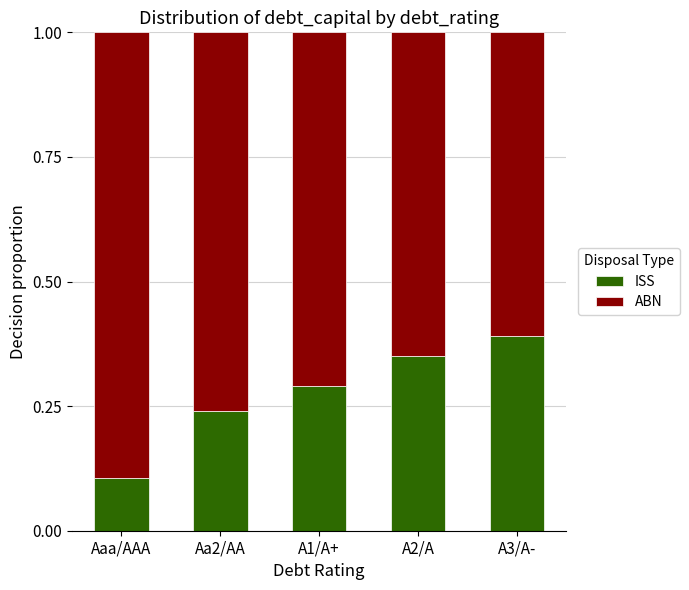

What is the total value across all series at A1/A+?

1.0